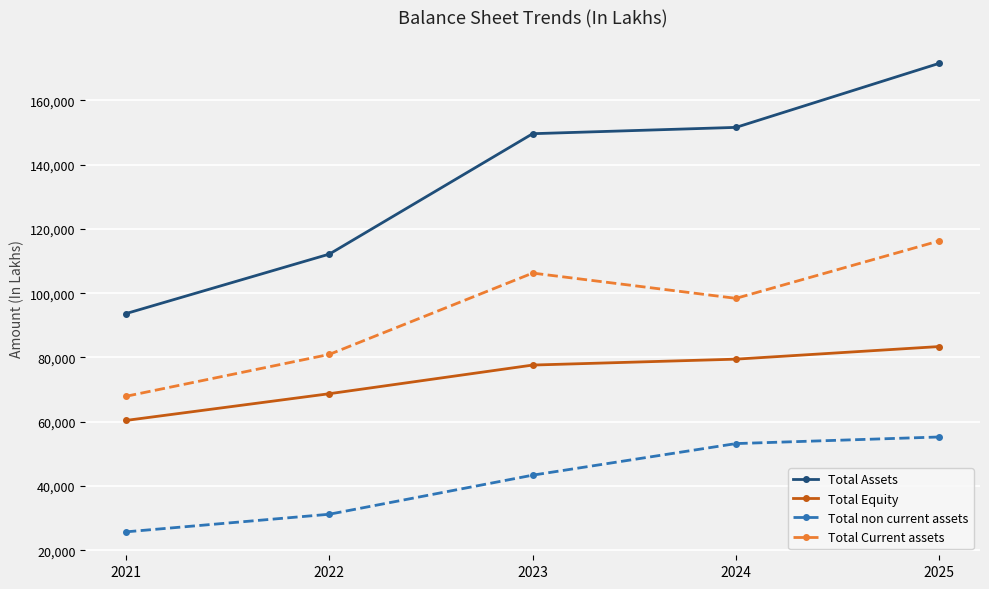

What is the value of the Total Current assets point at the 1st from the left?

67924.6